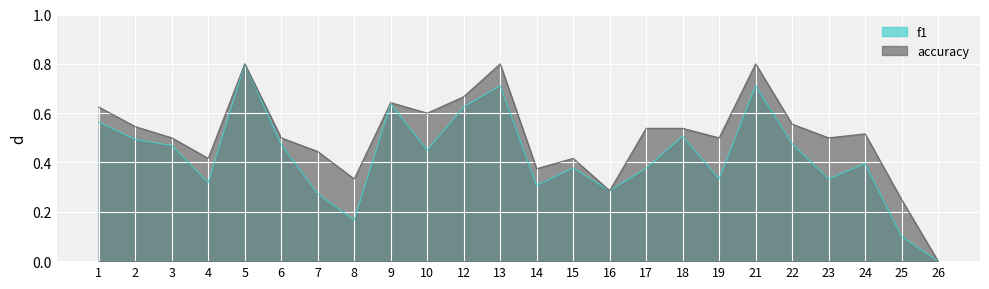

What is the value of the accuracy point at the 13th from the left?

0.4